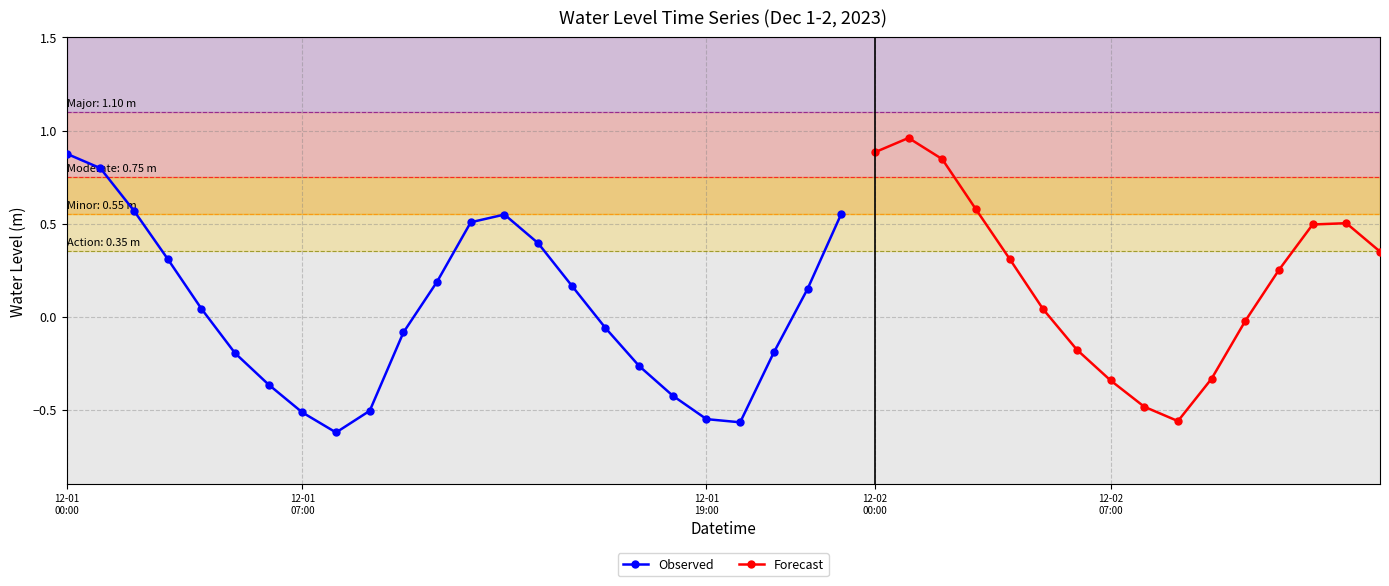

Does the chart display data point markers on the line(s)?

Yes